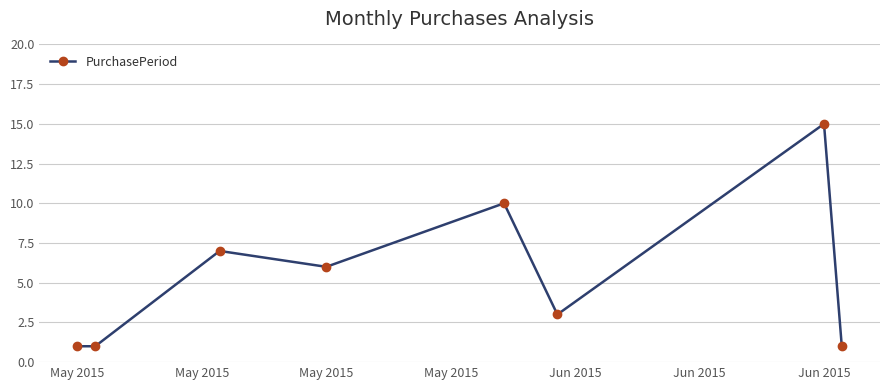

How many data points are less than 6?

4